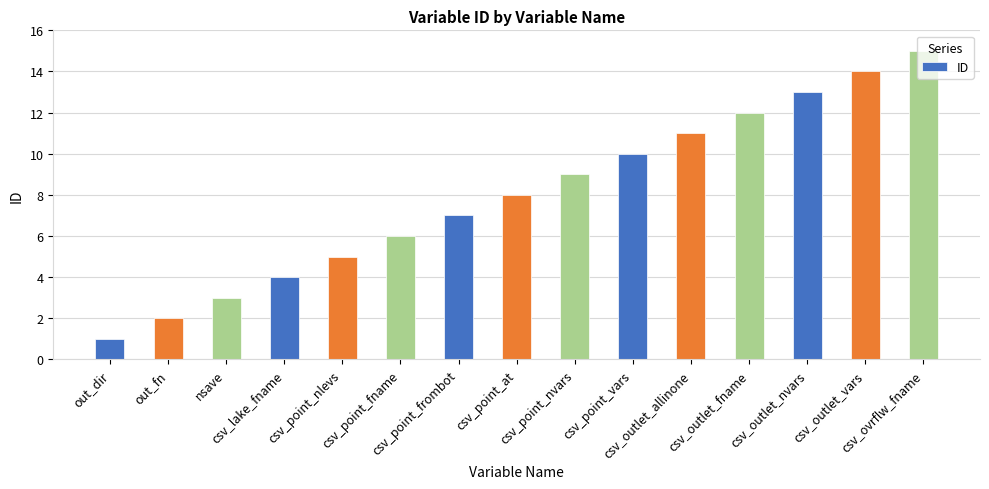

What is the approximate value at out_dir?

1